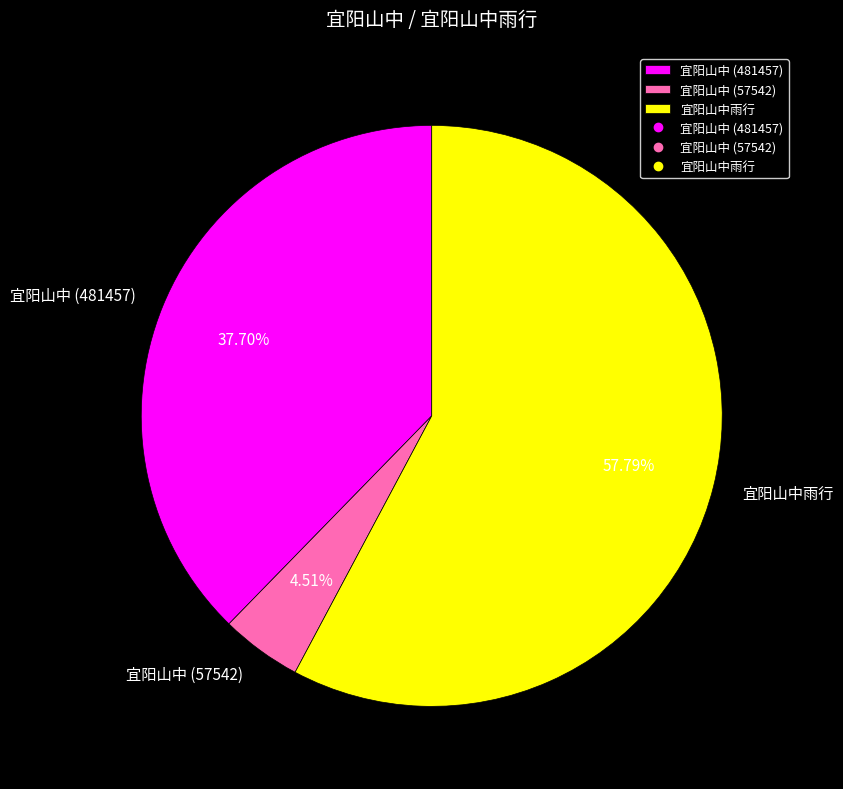

Which slice is the smallest?

宜阳山中 (57542)